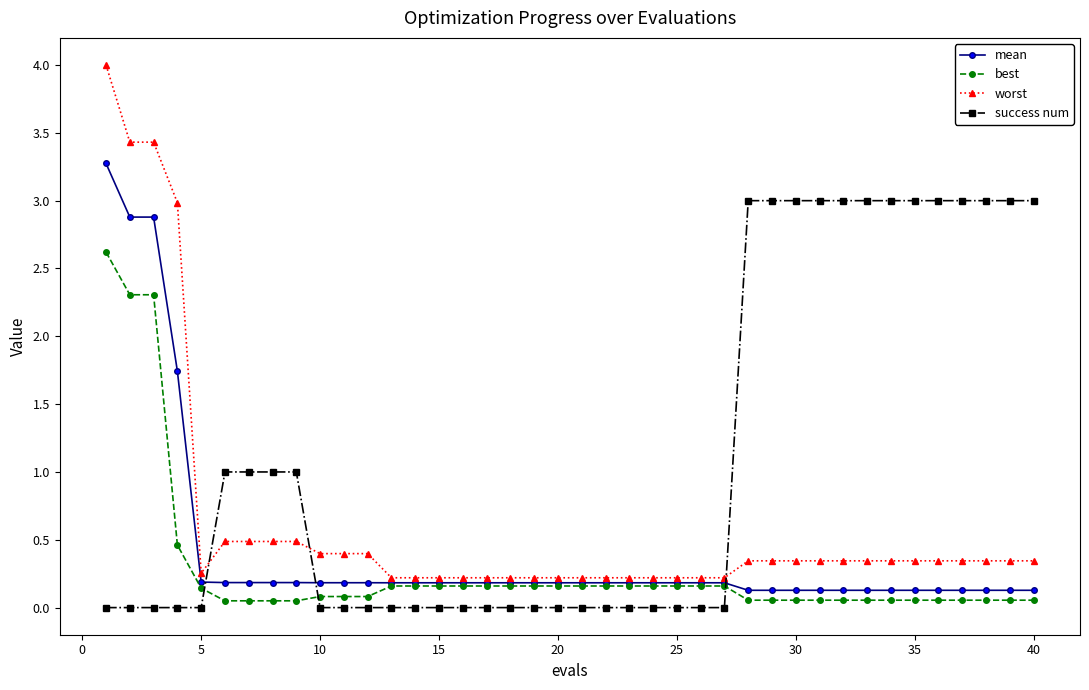

What is the greatest value displayed?

4.0